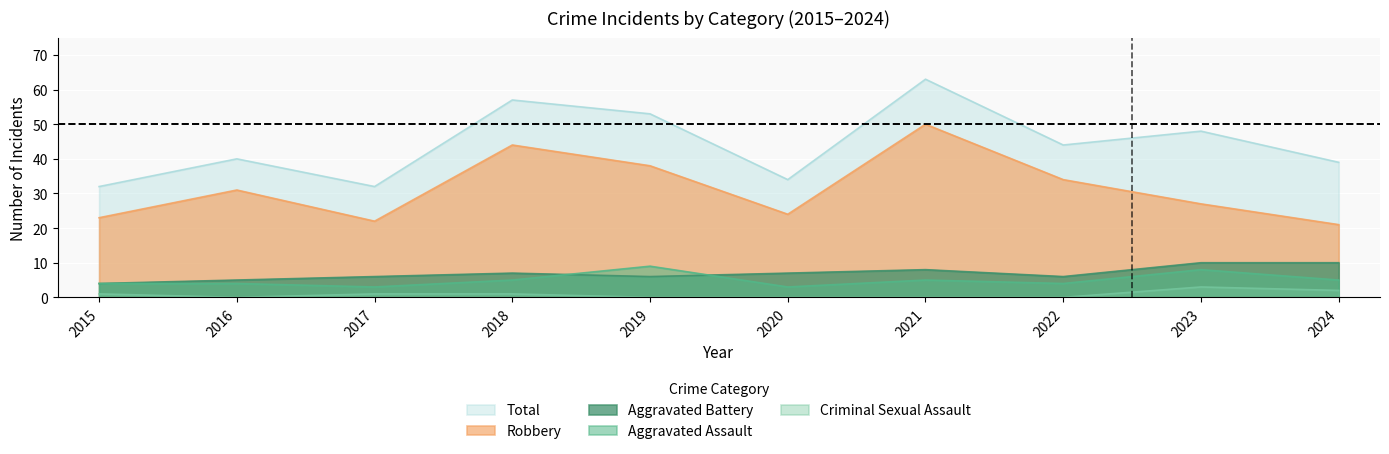

At how many categories does at least one series exceed 22?

10